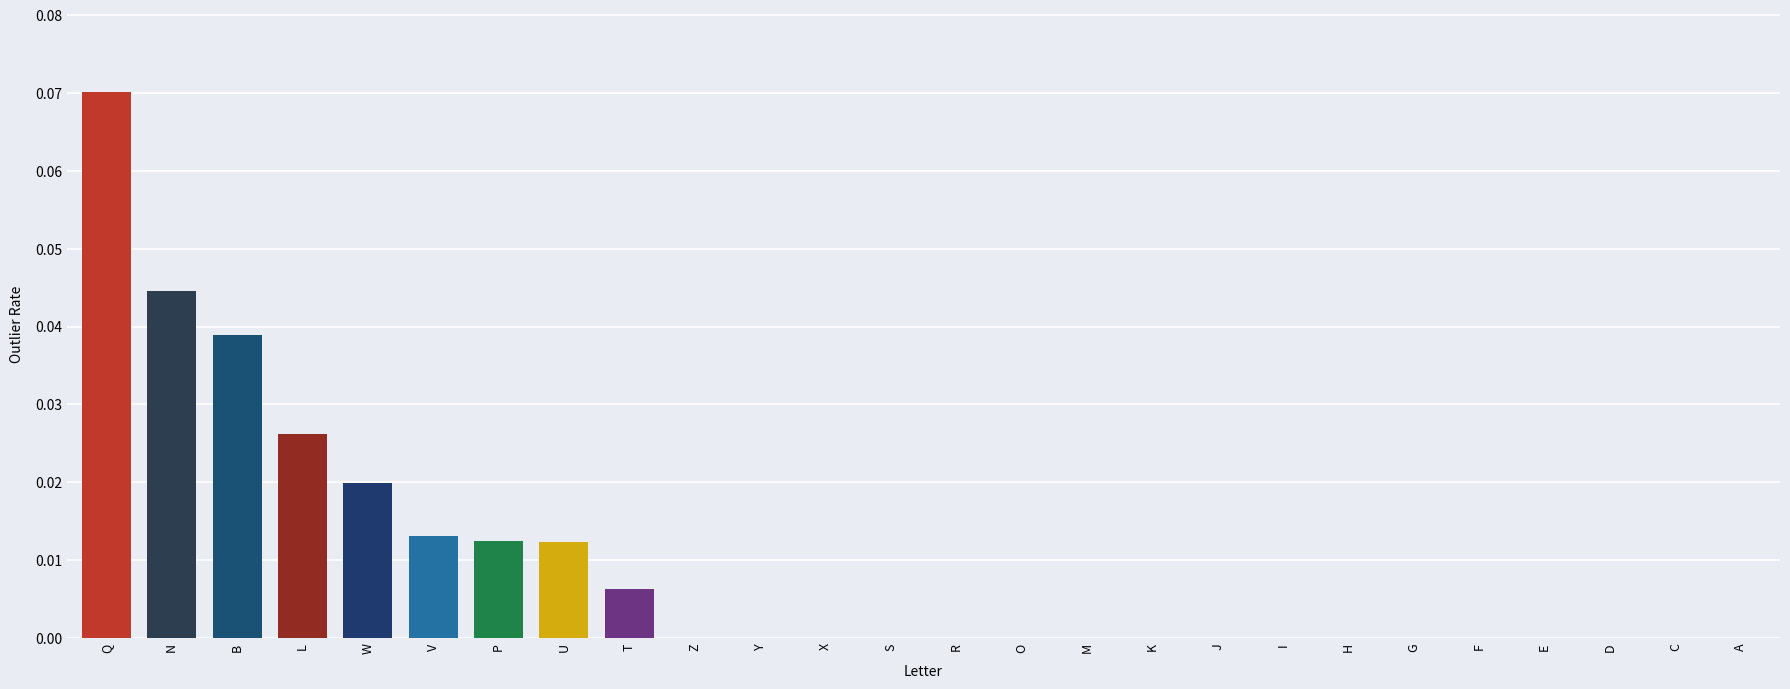

At which category does the chart reach its peak across all series?

Q